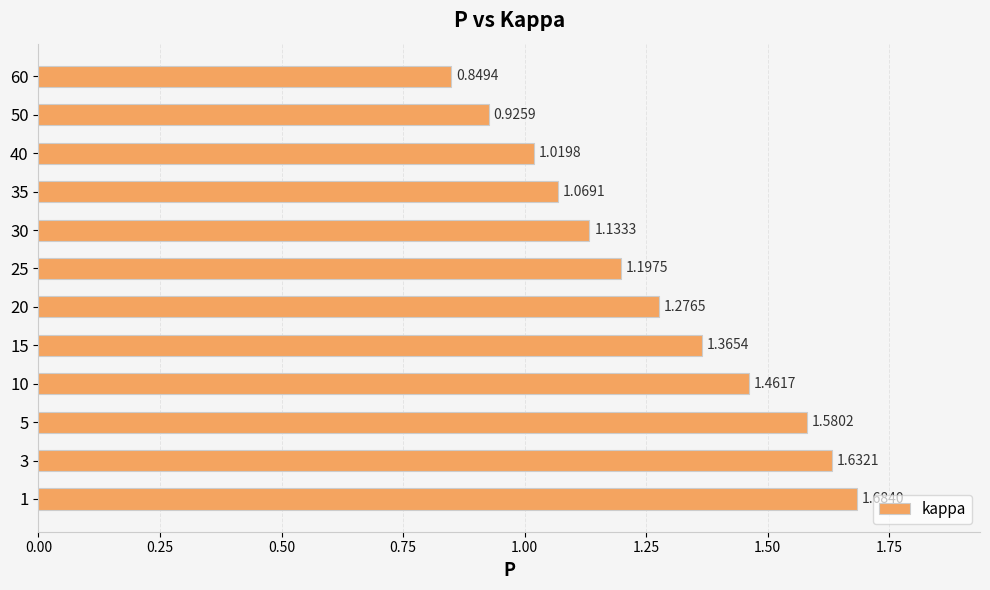

Which category has the lowest value across all series?

60